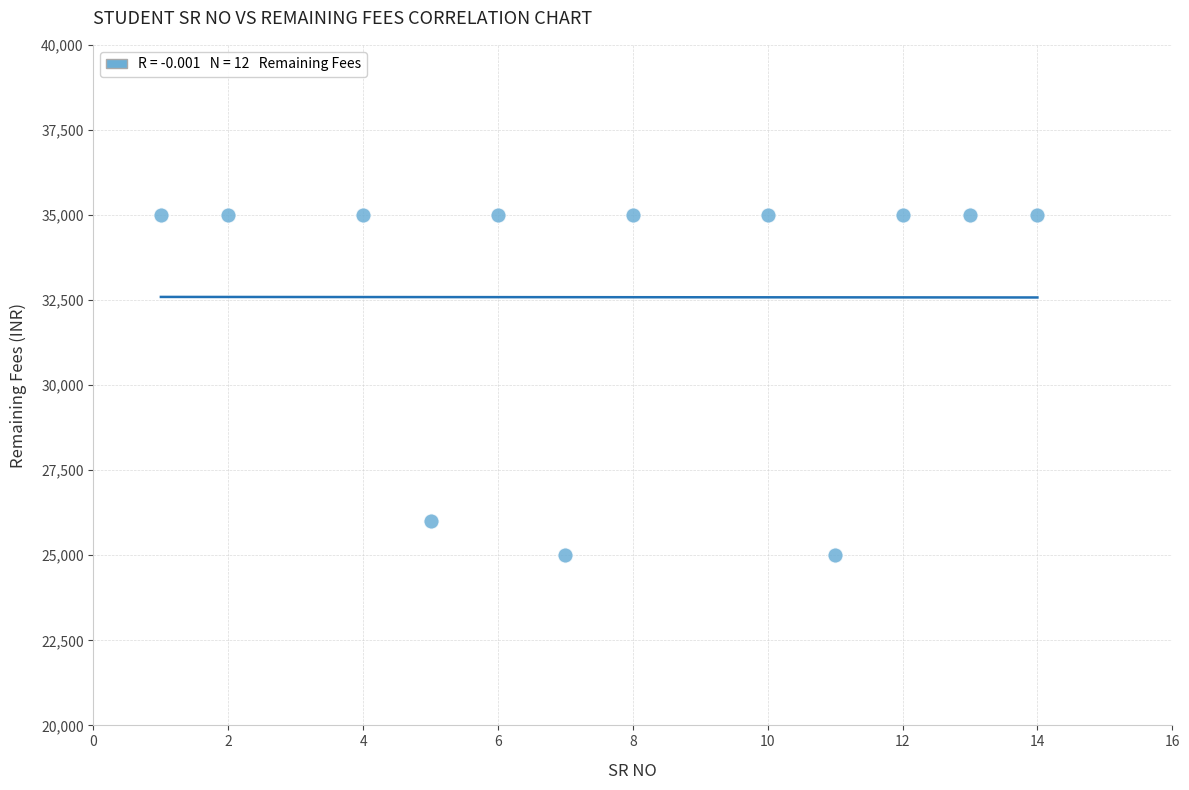

What Y value in the scatter plot is closest to 30000?

26000